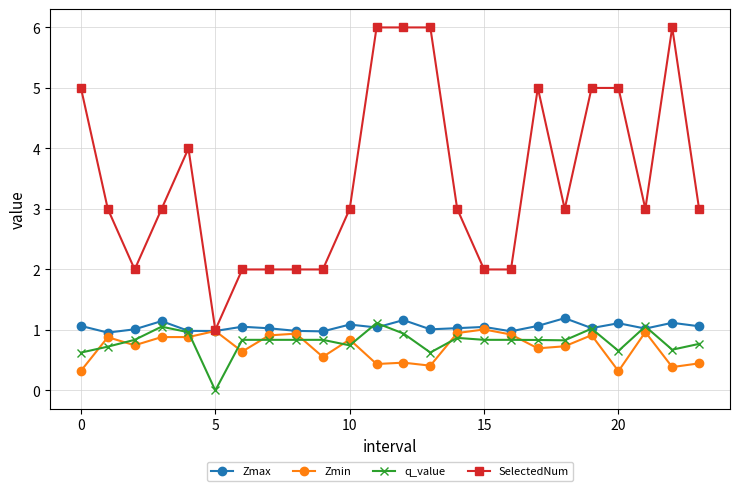

What is the maximum value for Zmax?

1.2